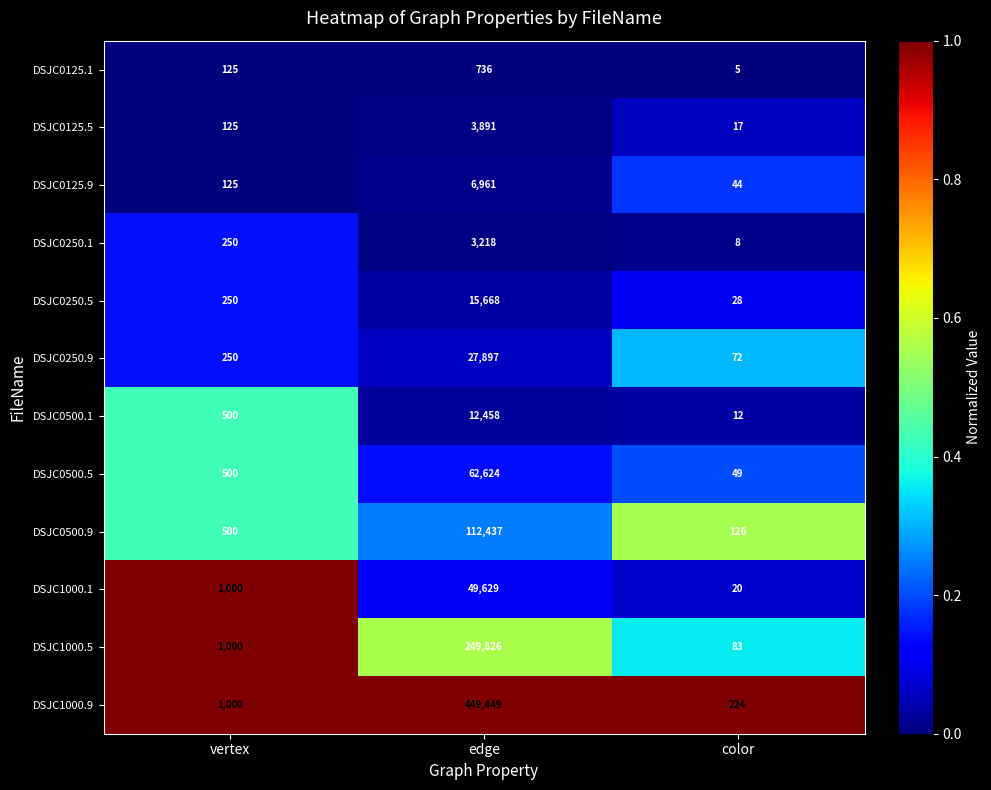

The value of DSJC1000.5 at color is 83. True or false?

True